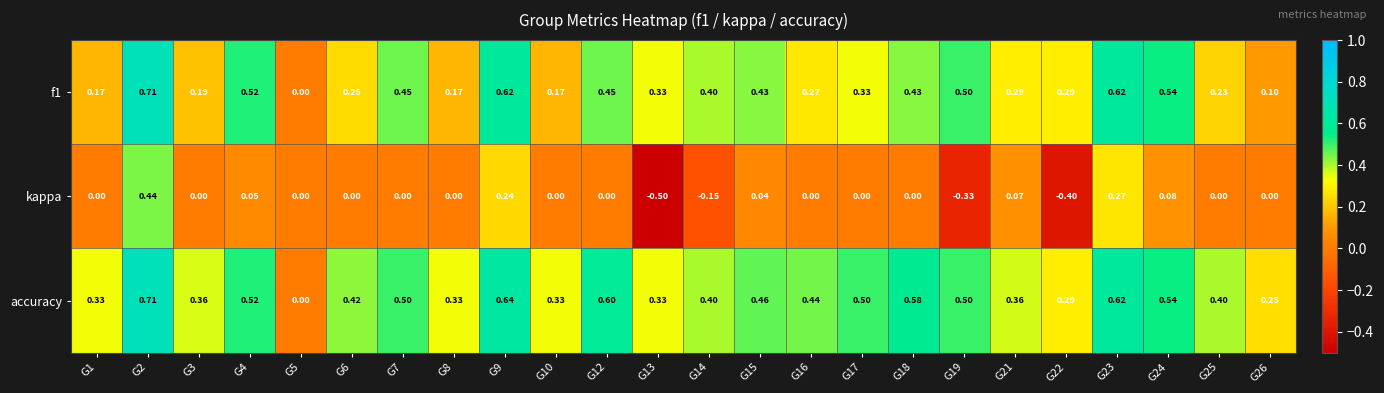

Between G8 and G26, which series saw the biggest shift?

accuracy